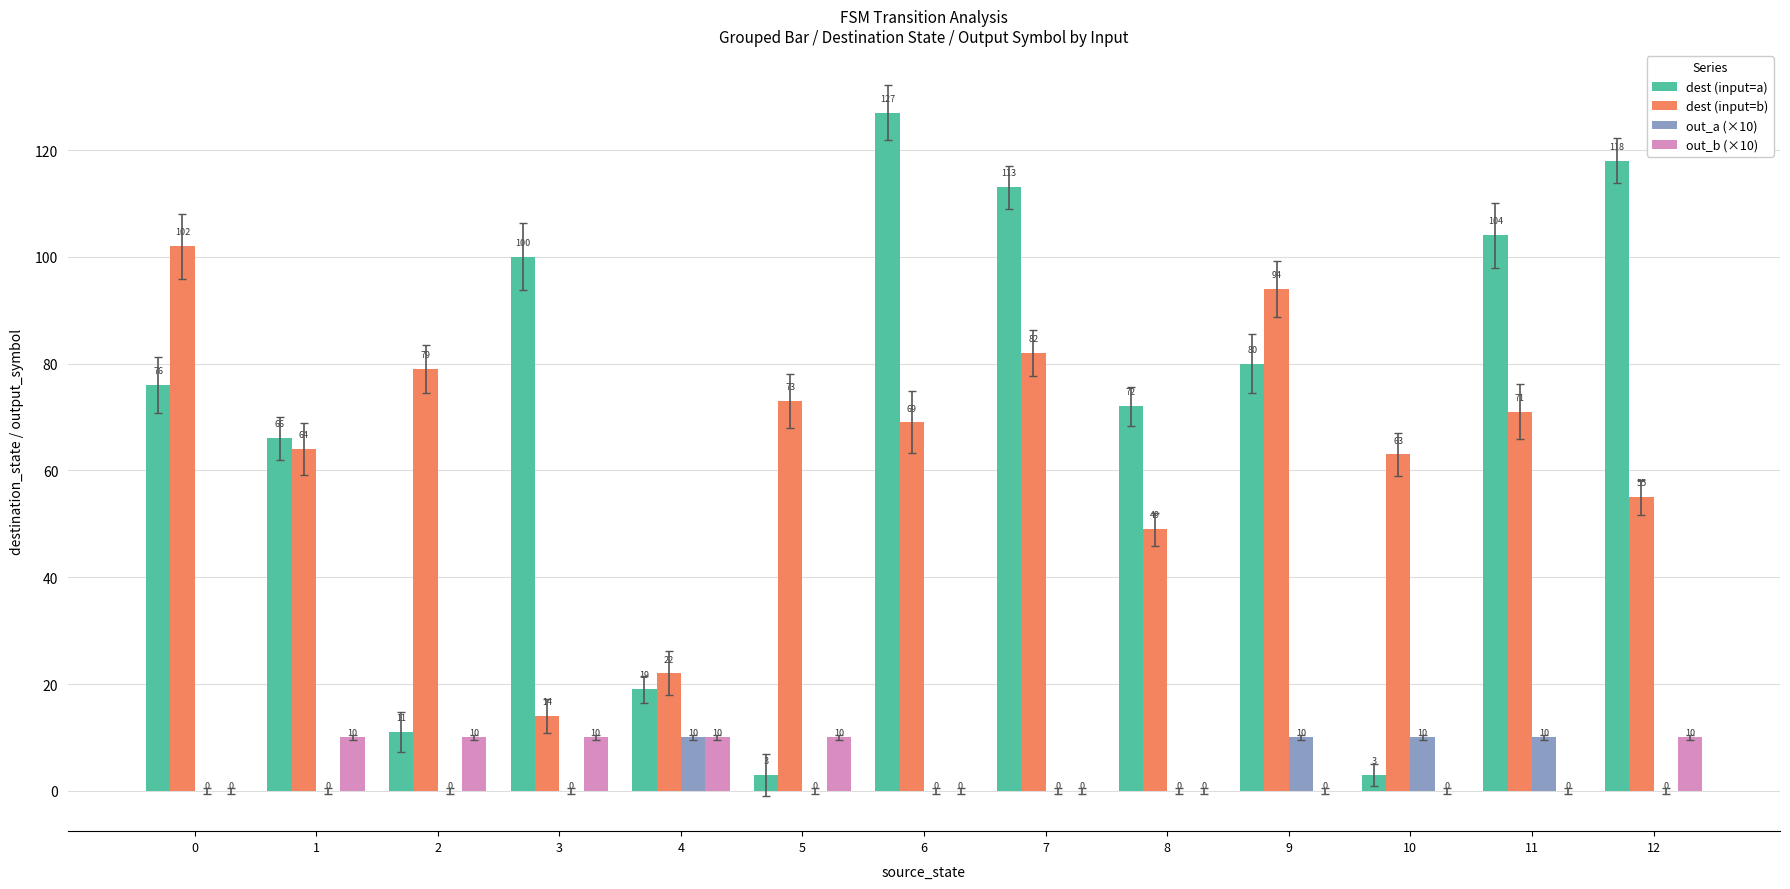

The dest (input=a) series shows 11 at 2. True or false?

True